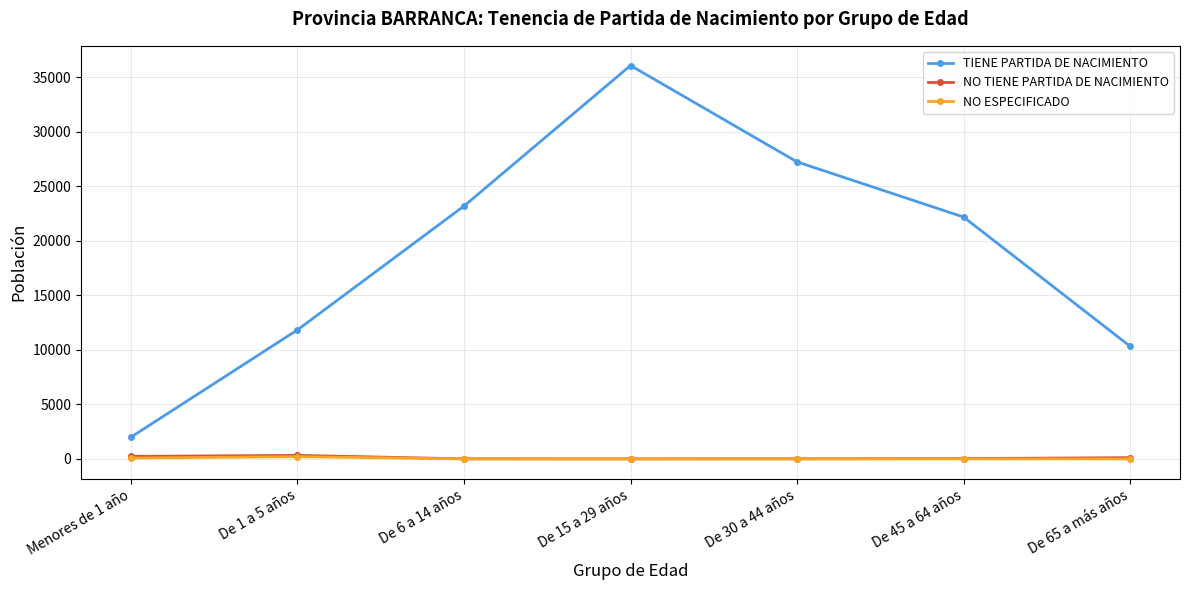

How many values in the NO ESPECIFICADO series are below 4?

3